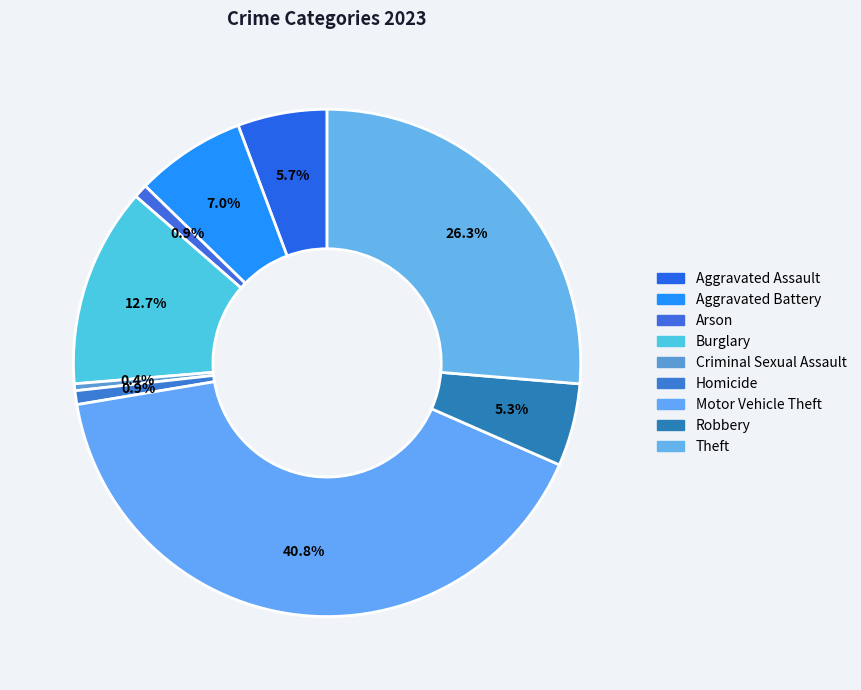

Combined, what portion of the pie is Aggravated Assault and Criminal Sexual Assault?

6.1%